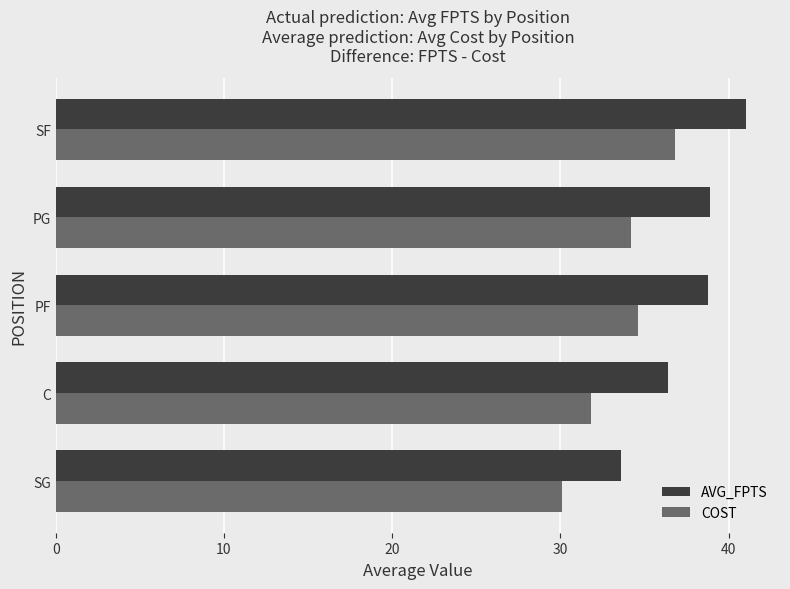

True or false: AVG_FPTS has a value of 49.9 at C.

False